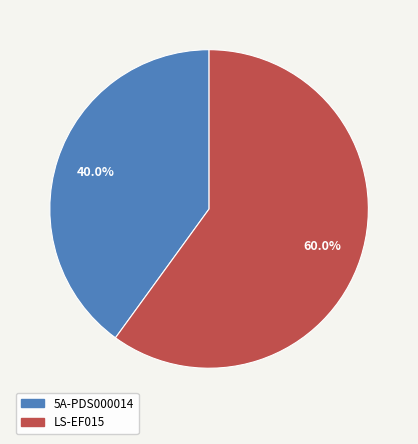

Count the number of slices in the pie.

2